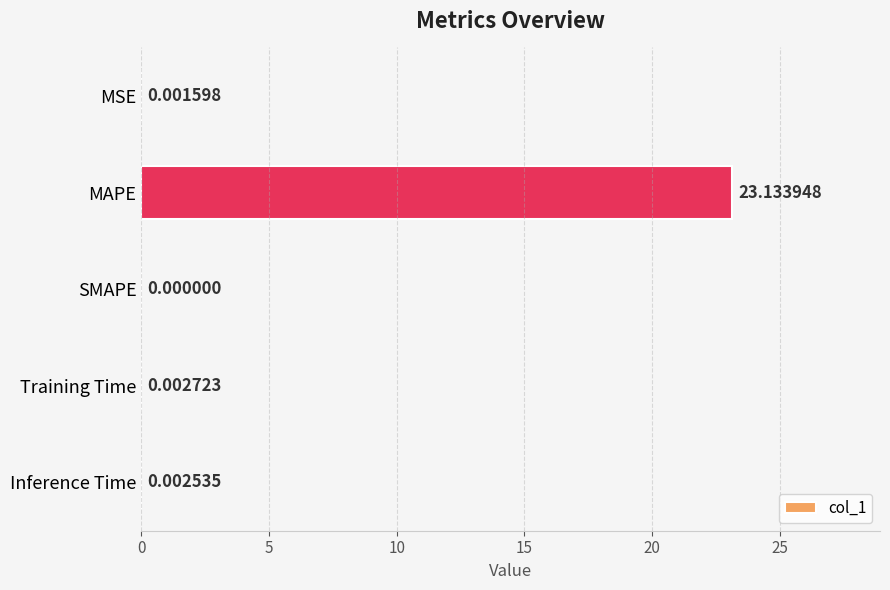

Where is the data nearest to the value 11?

Training Time